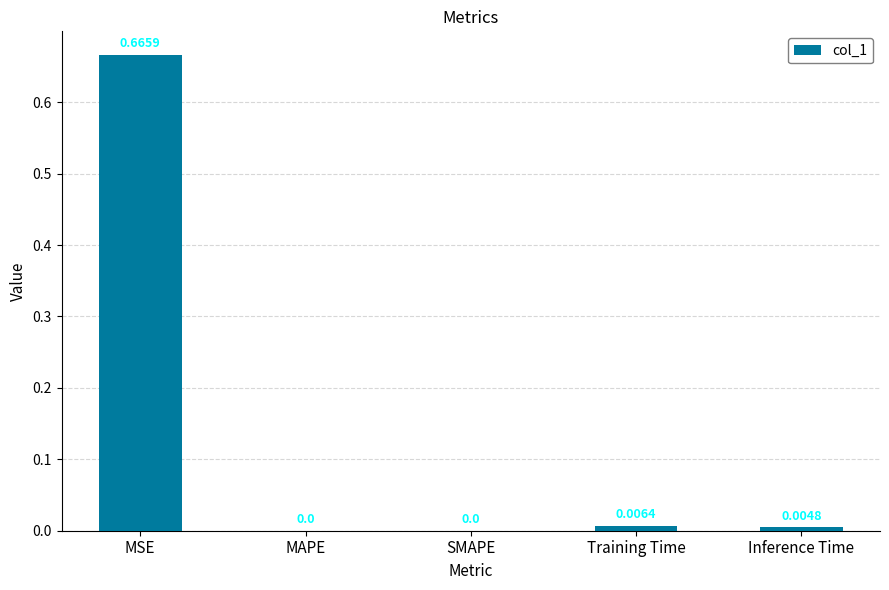

At which category does the chart reach its peak across all series?

MSE